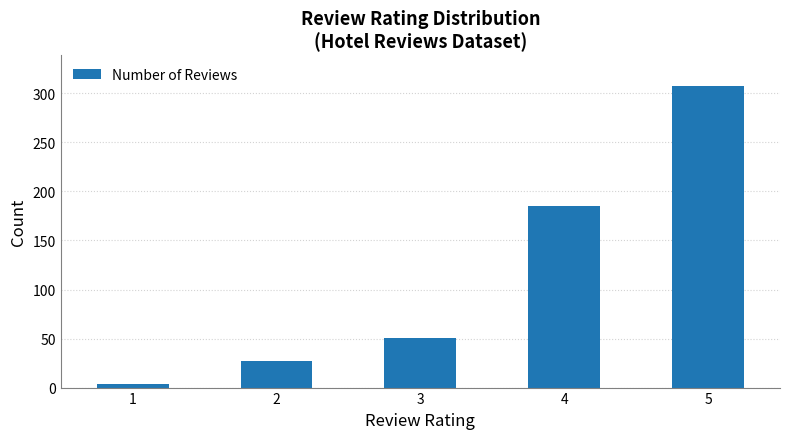

How many categories are shown in the chart?

5